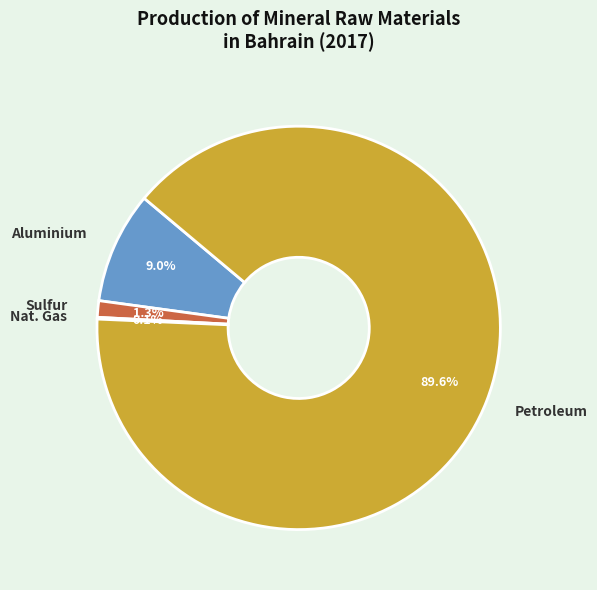

Which category has the biggest portion of the pie?

Petroleum